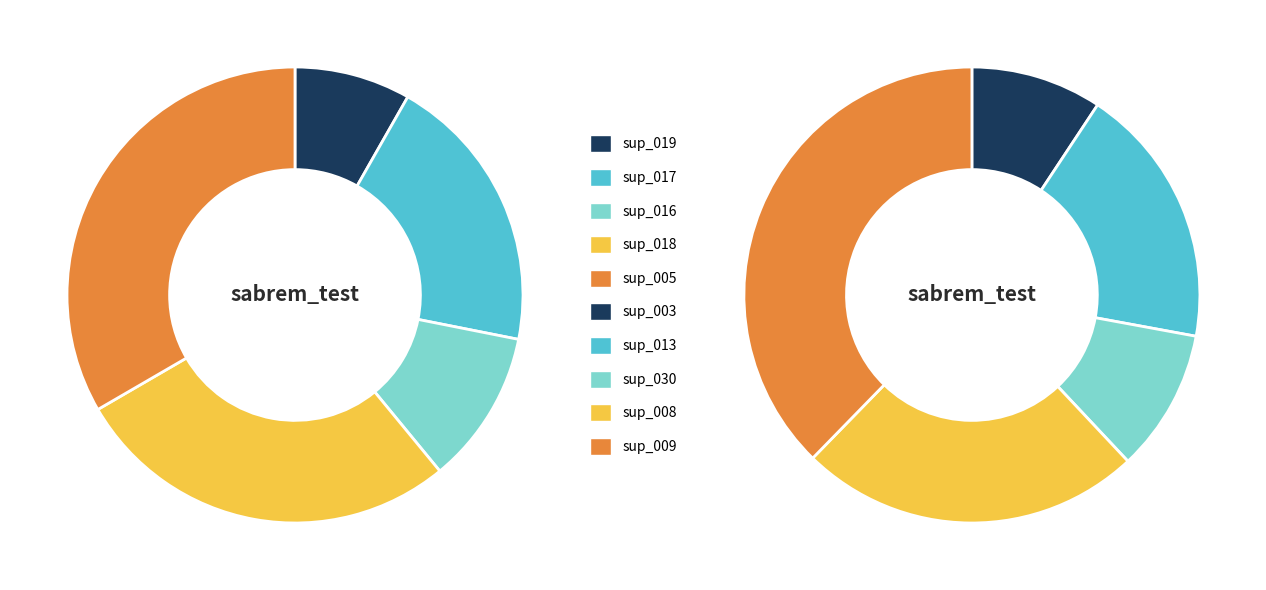

Count the number of slices in the pie.

10